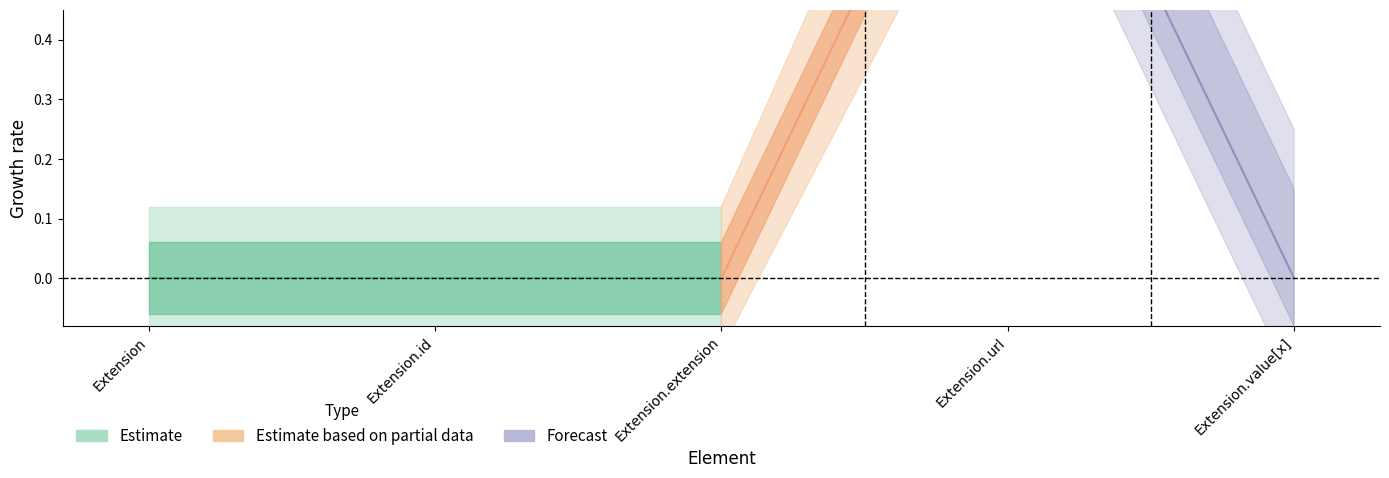

True or false: Base Min and Min cross at least once.

False